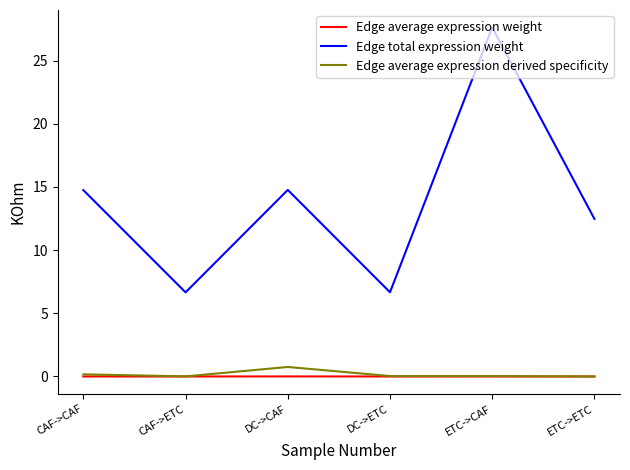

Between CAF->ETC and ETC->CAF, which series saw the biggest shift?

Edge total expression weight